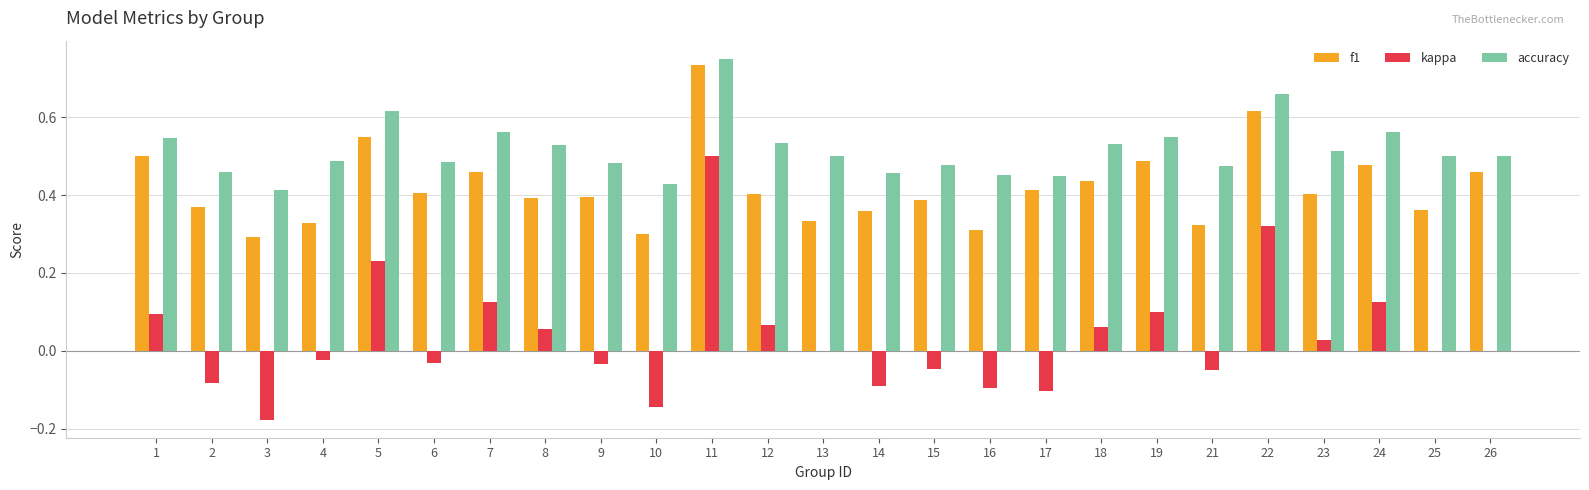

Is the value of kappa at 7 greater than the value of f1 at 17?

No